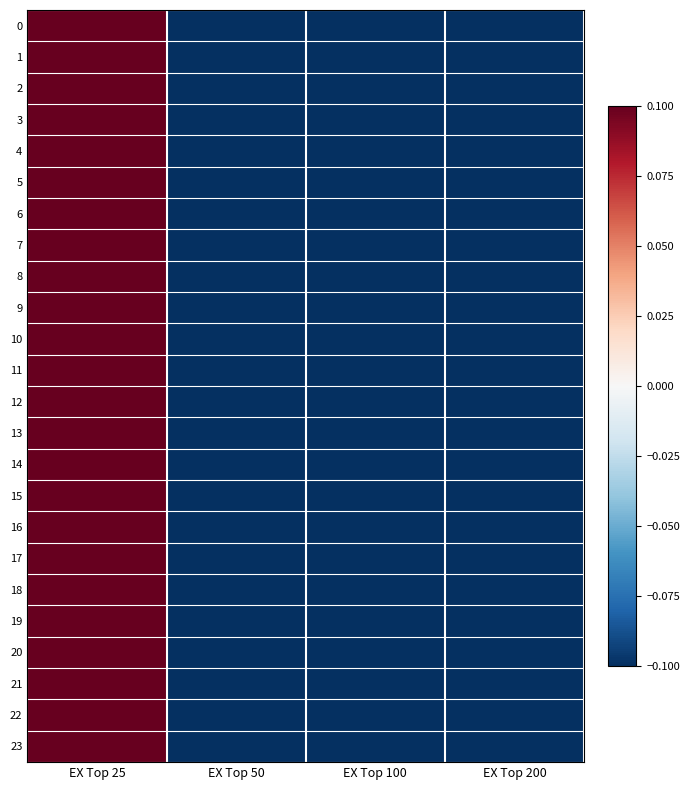

At which category is the sum across all series the highest?

EX Top 25